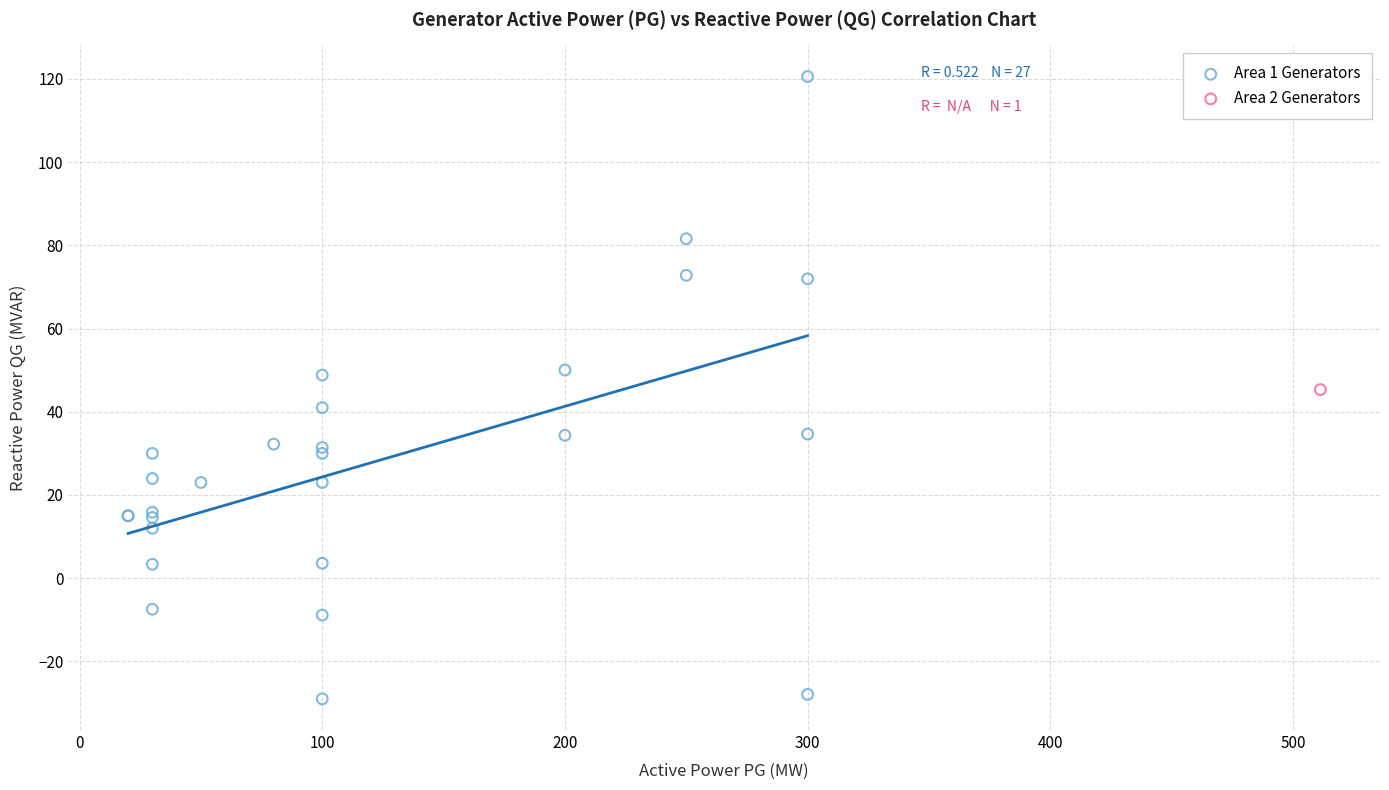

What are all the series names shown in the legend?

Area 1 Generators, Area 2 Generators